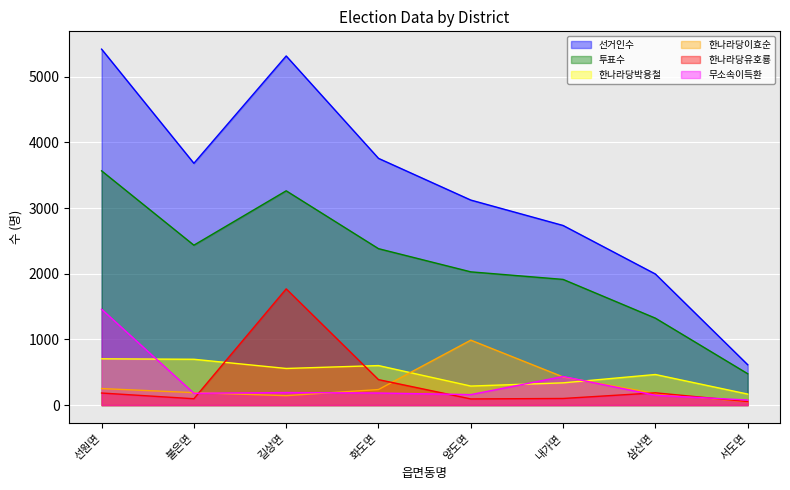

What is the greatest value displayed?

5420